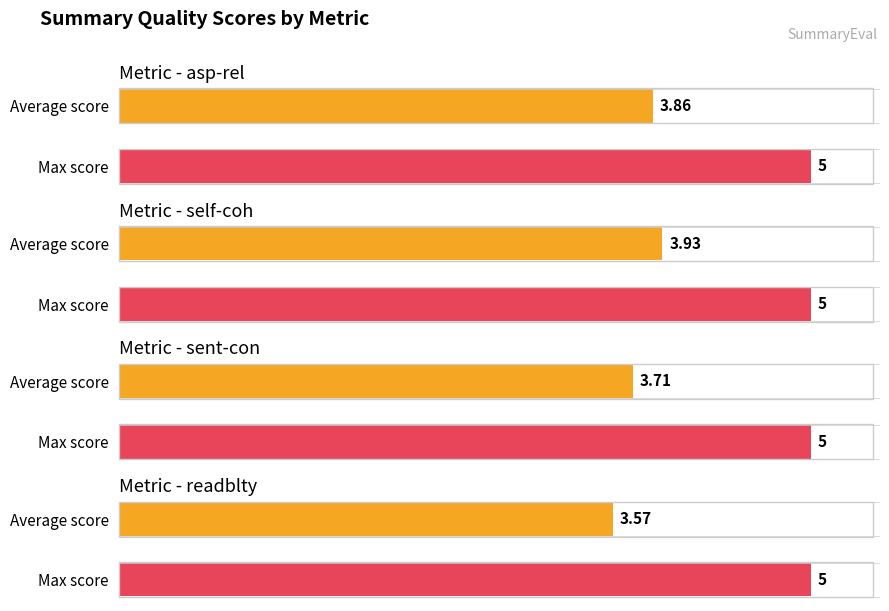

The self-coh series shows 7 at M4. True or false?

False